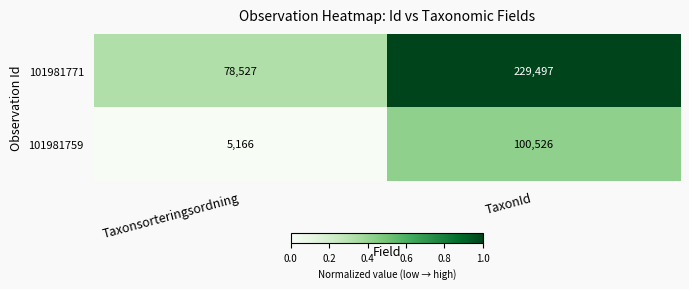

Reading left to right, extract all data points from this chart.

101981771: Taxonsorteringsordning=78527	TaxonId=229497
101981759: Taxonsorteringsordning=5166	TaxonId=100526